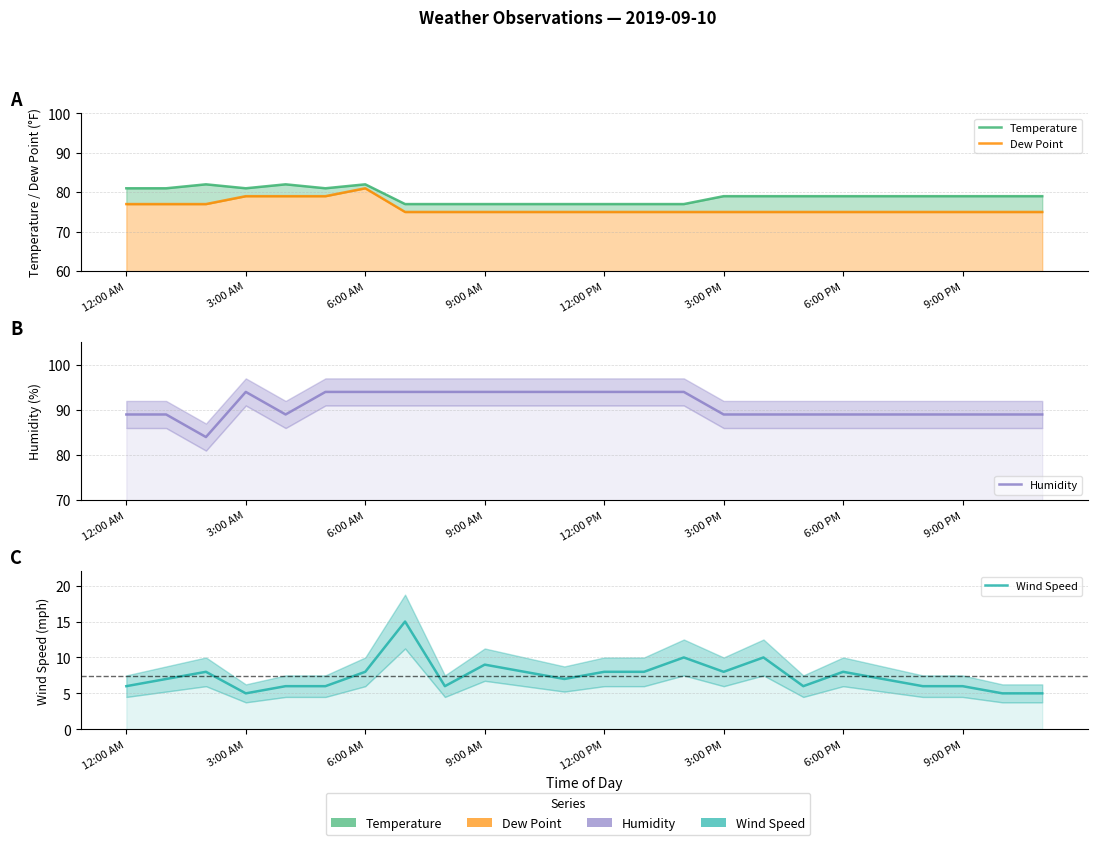

How many values in the Humidity series are below 89?

1